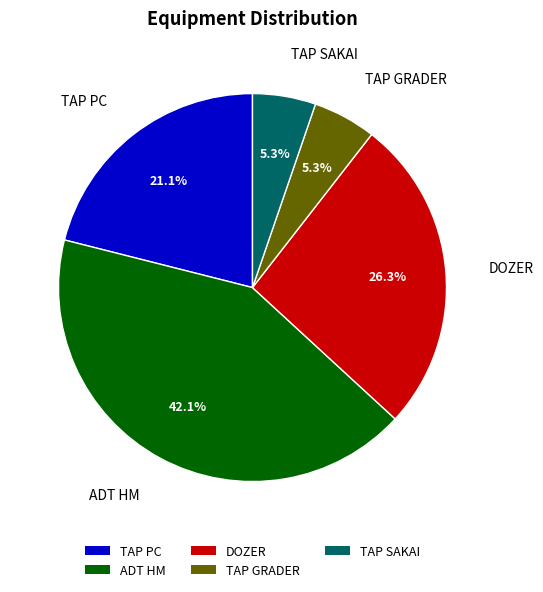

How many segments does this pie chart have?

5